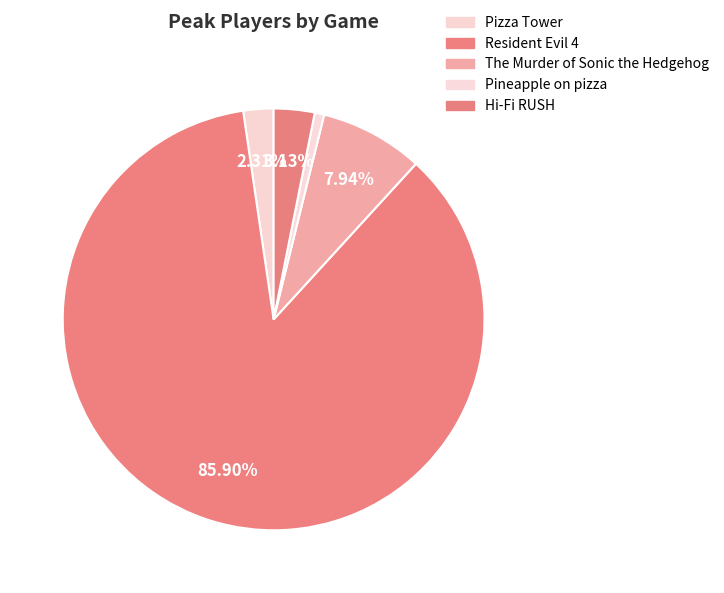

What is the smallest slice in the pie chart?

Pineapple on pizza